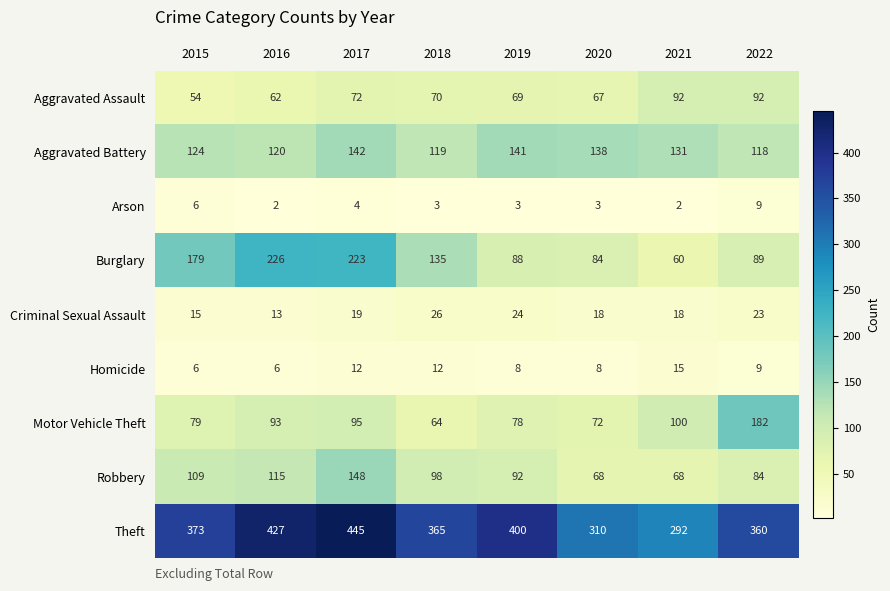

What is the approximate value of Criminal Sexual Assault at 2015?

15